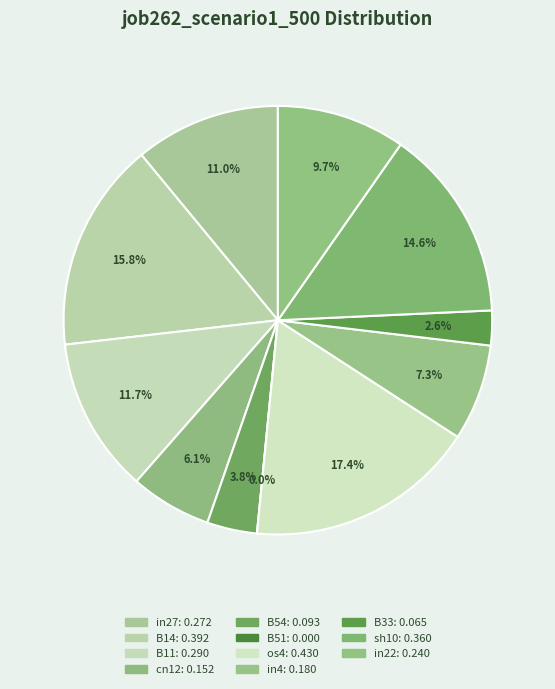

The in22 slice represents 10% of the pie. True or false?

True